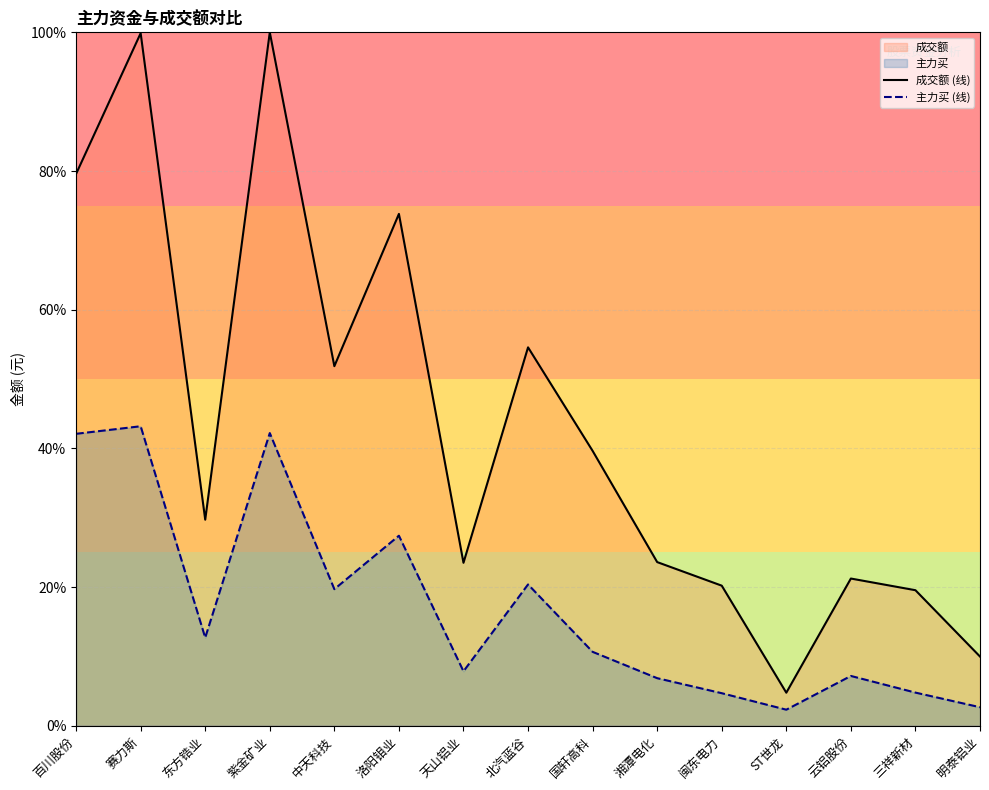

What is the minimum value shown in the chart?

2.3